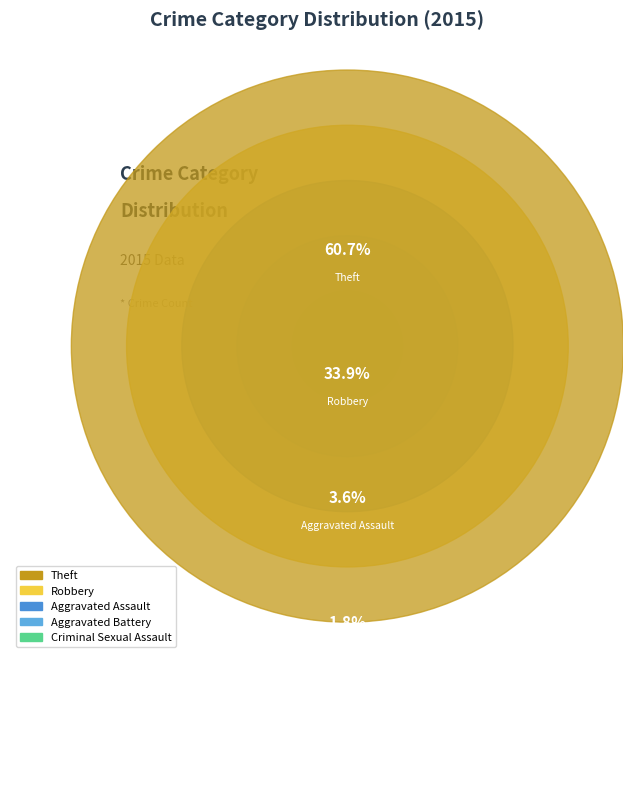

How many segments does this pie chart have?

5